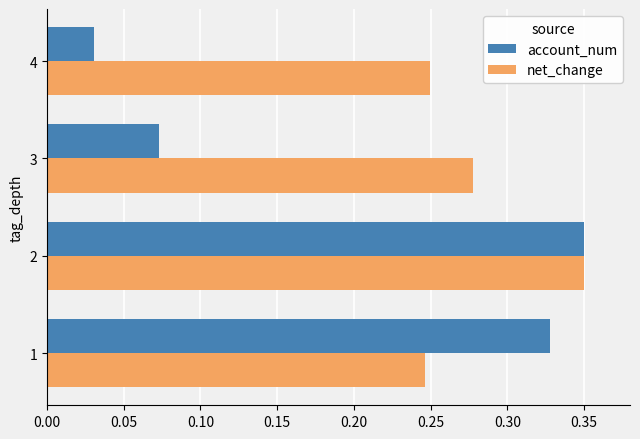

At how many categories does at least one series exceed 0?

4